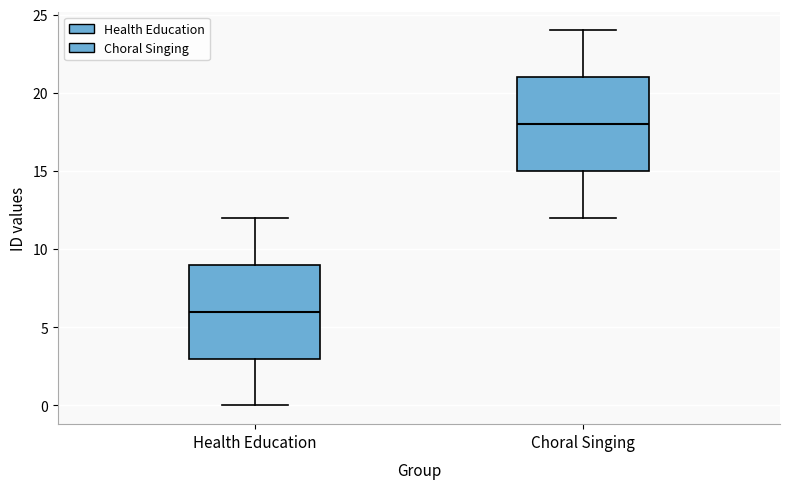

Reading left to right, transcribe this box plot: for each box, give where its median line is, the range the box spans, and where its two whiskers end, as read against the y-axis. The values are not printed on the chart, so give them approximately, as read against the axis.

Health Education: median 6, box 3 to 9, whiskers 0 to 12
Choral Singing: median 18, box 15 to 21, whiskers 12 to 24